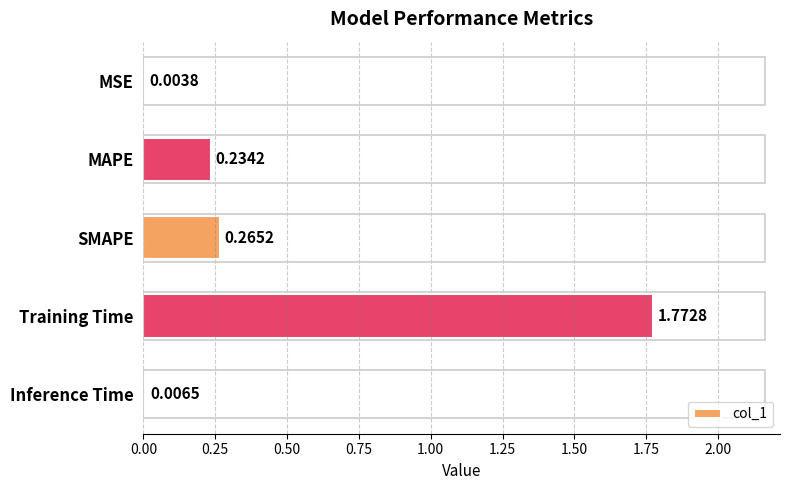

Which category has the highest value across all series?

Training Time